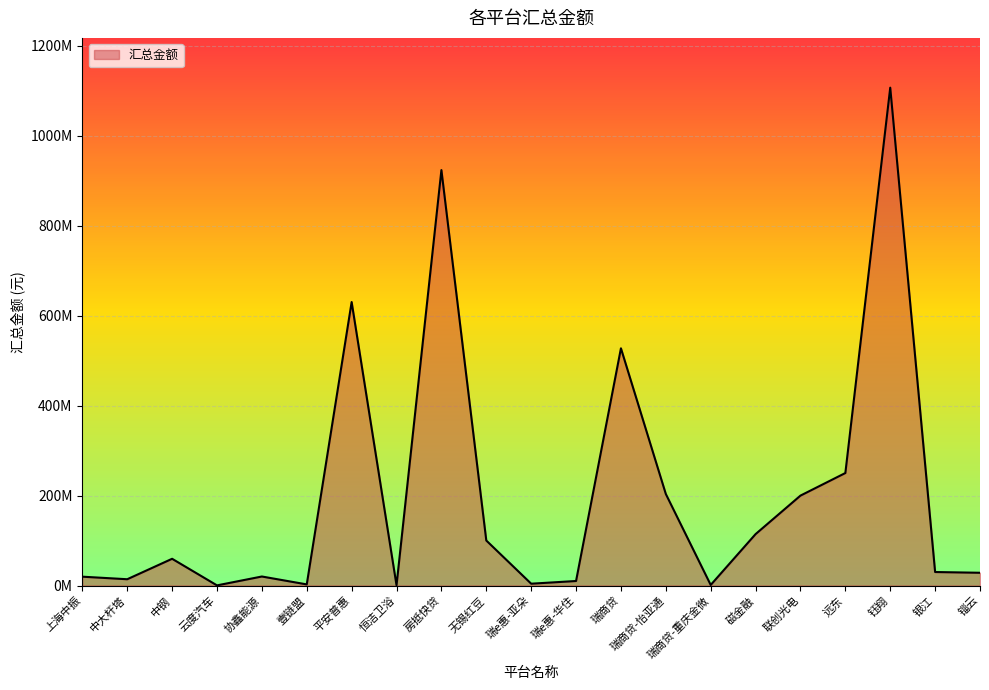

Is this an area chart (filled region under the line)?

Yes